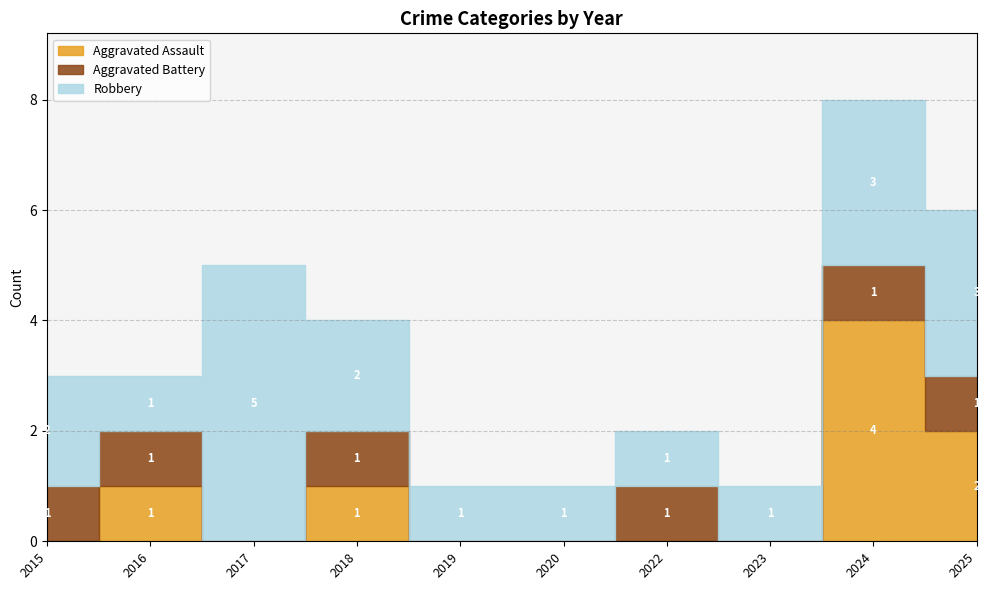

What is the greatest value displayed?

5